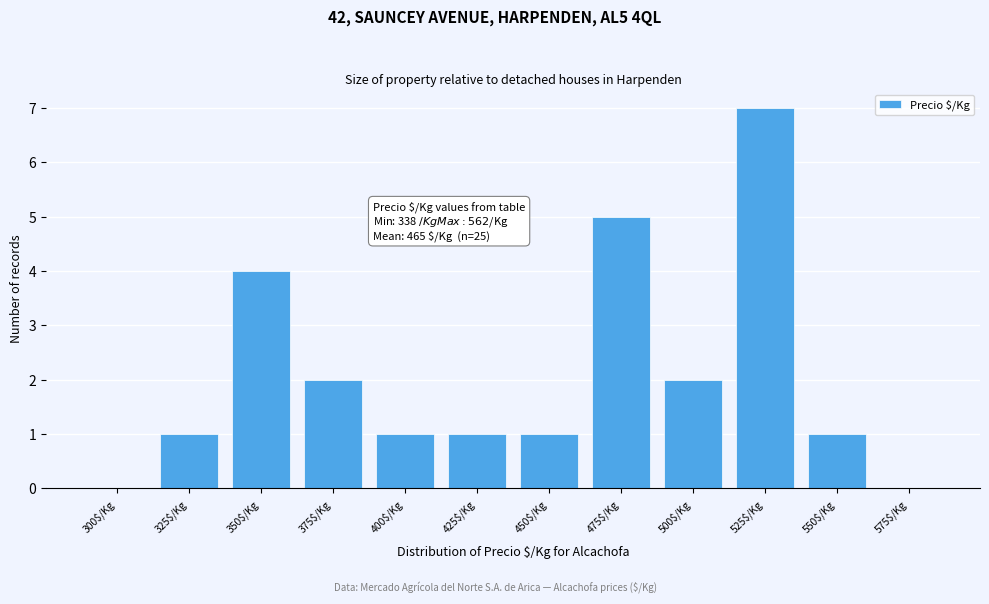

What is the greatest value displayed?

7